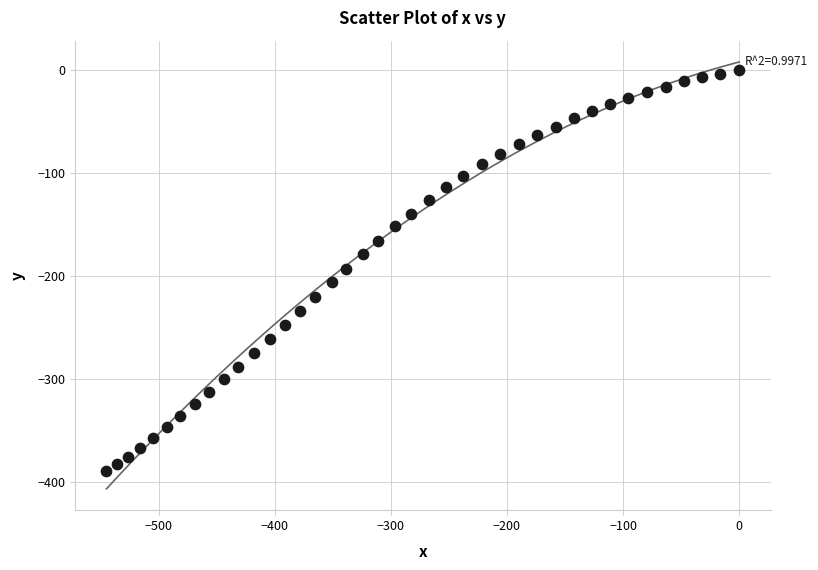

What is the range of X values (max minus min)?

544.9